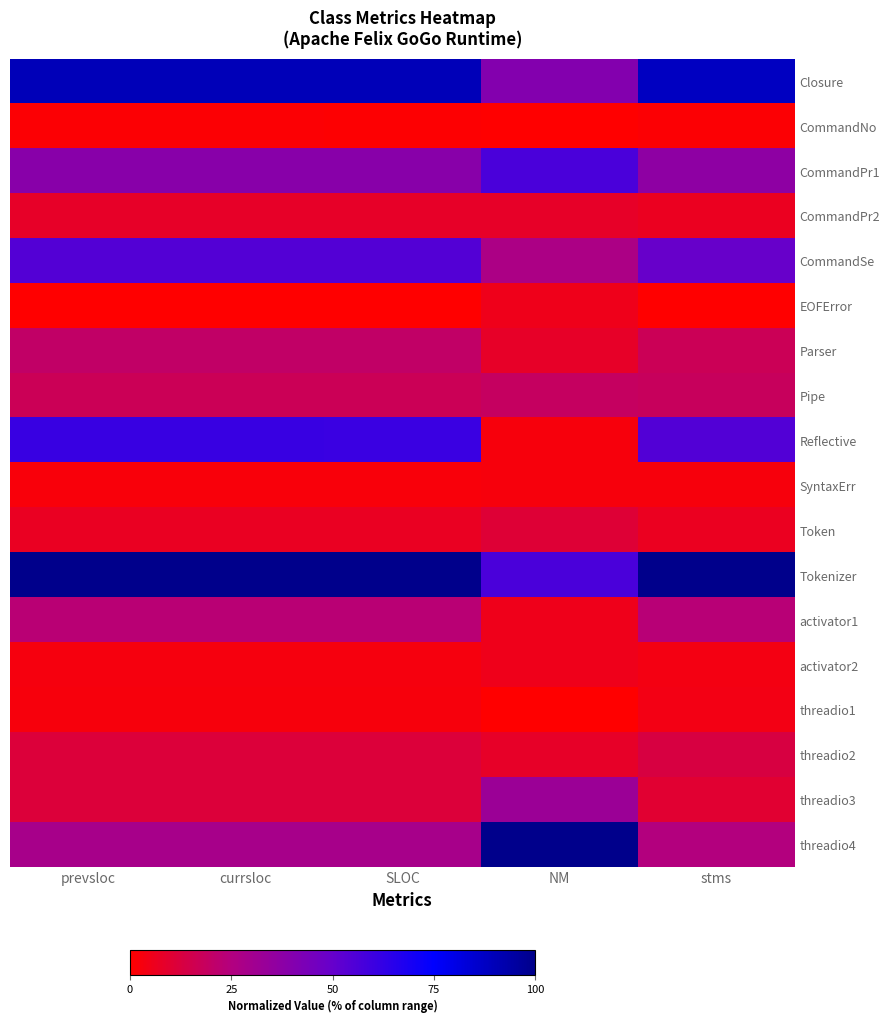

Which series has the largest total across all categories?

Tokenizer